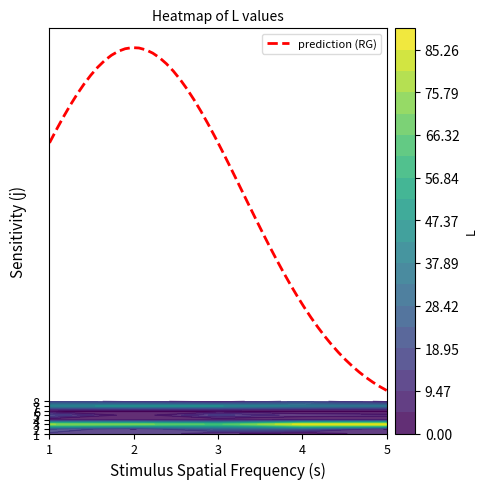

What is the sum of the 1 values at 0 and 5?

13